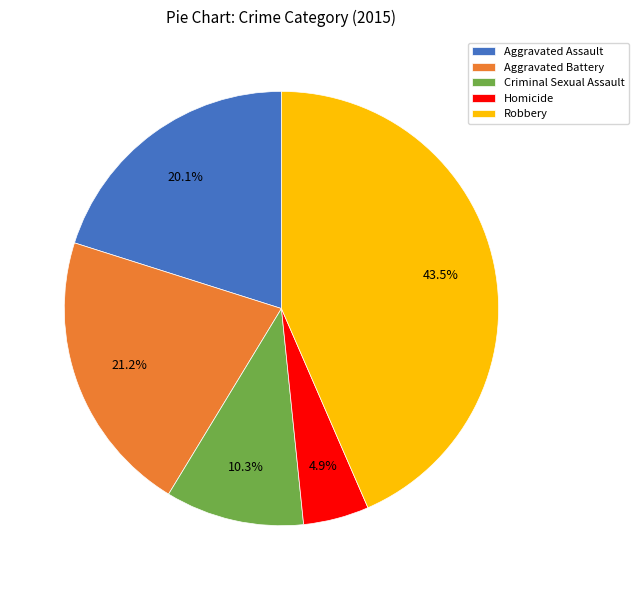

Approximately how many times larger is the value at Robbery compared to Aggravated Assault?

2.2